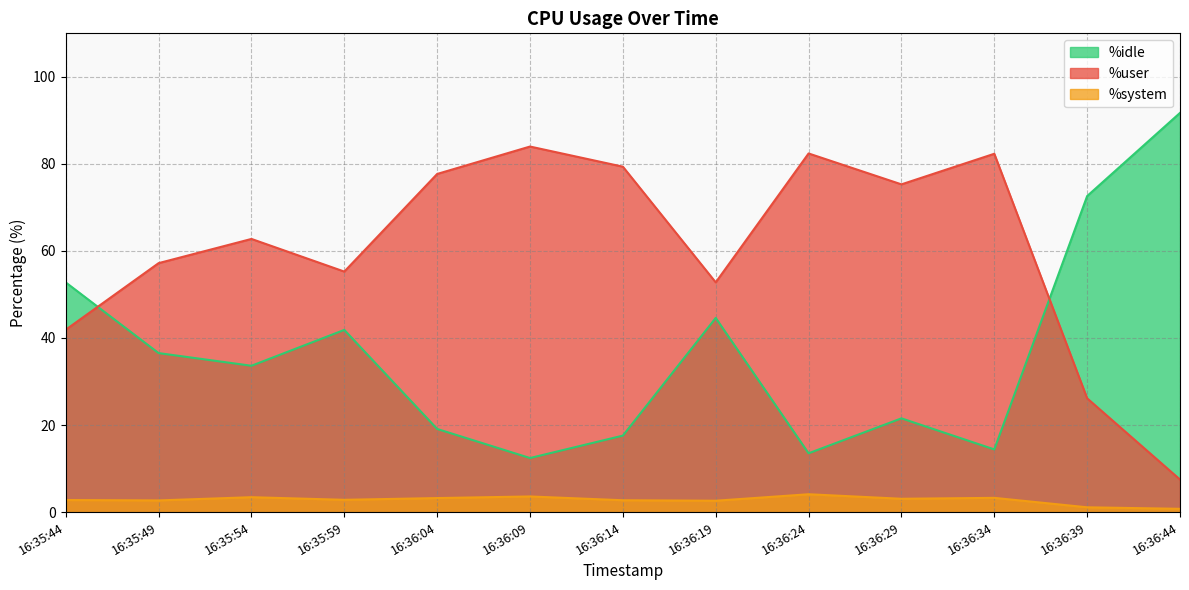

The %idle series shows 109.6 at 16:36:39. True or false?

False